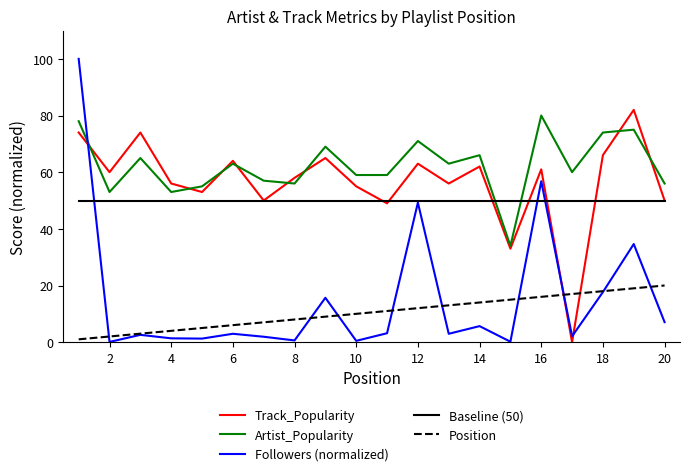

What is the maximum value shown in the chart?

100.0